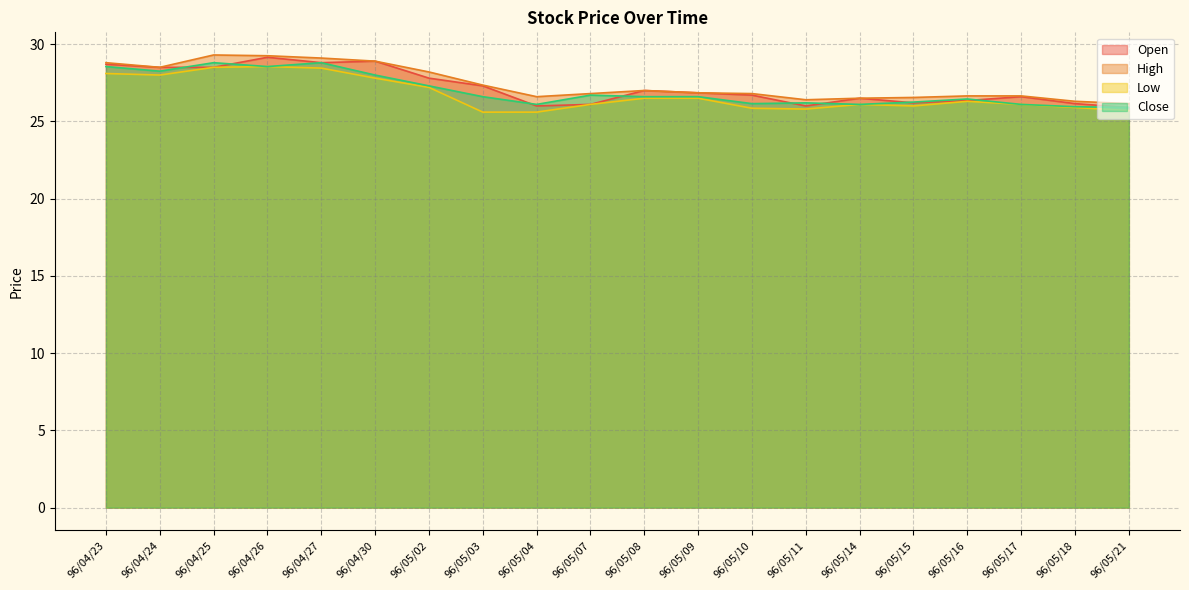

The value of Close at 96/04/26 is 37.7. True or false?

False